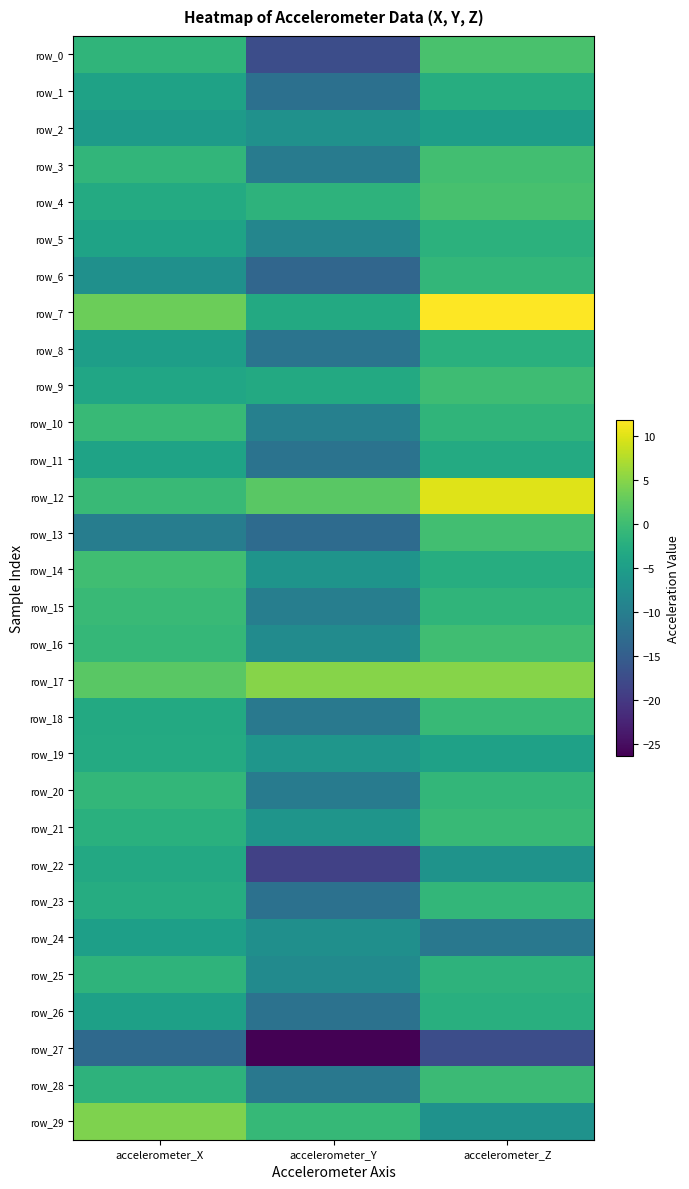

What is the spread (max minus min) of values at accelerometer_X?

17.7